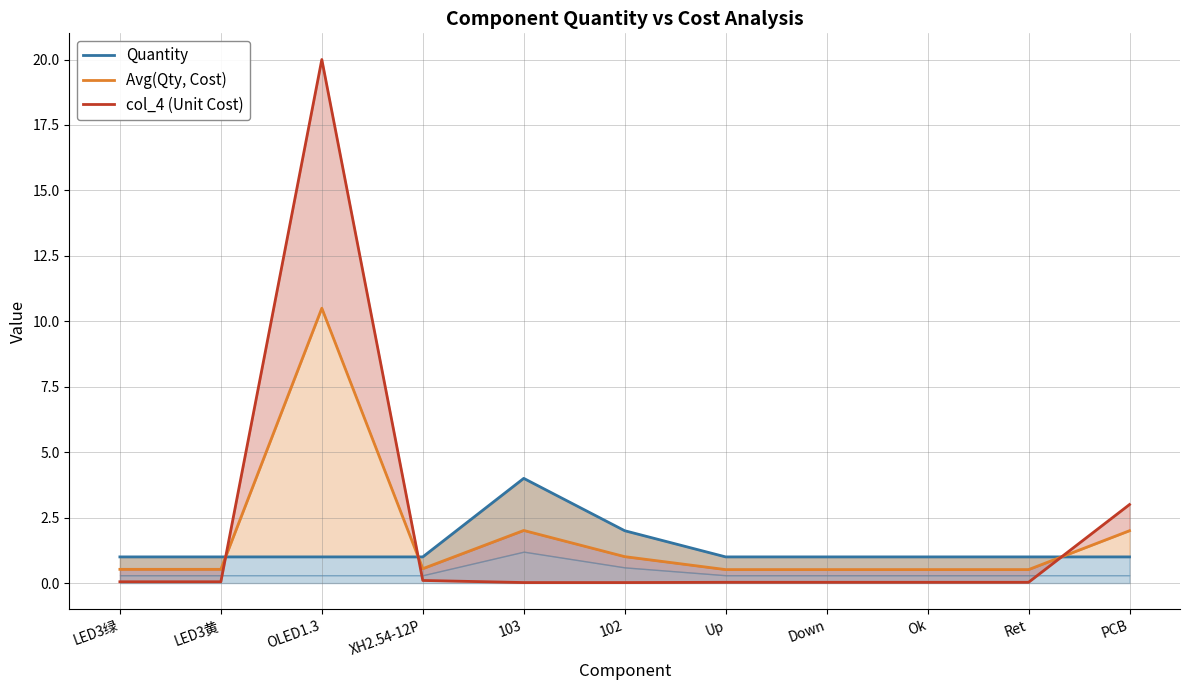

At Ok, list the series in order from largest to smallest.

Quantity, Avg(Qty, Cost), col_4 (Unit Cost)